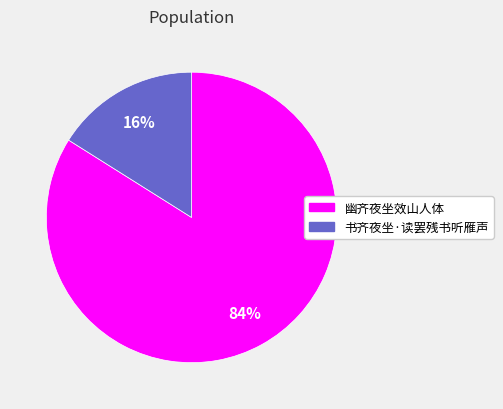

Does 幽齐夜坐效山人体 account for over 50% of the chart?

Yes